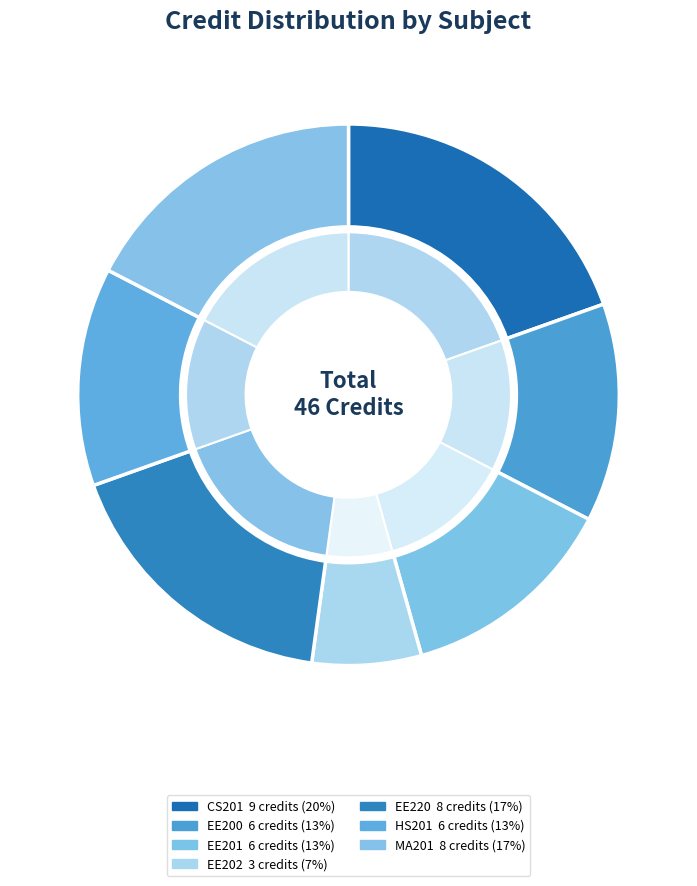

True or false: Signal, System
and Networks accounts for 6% of the total.

False